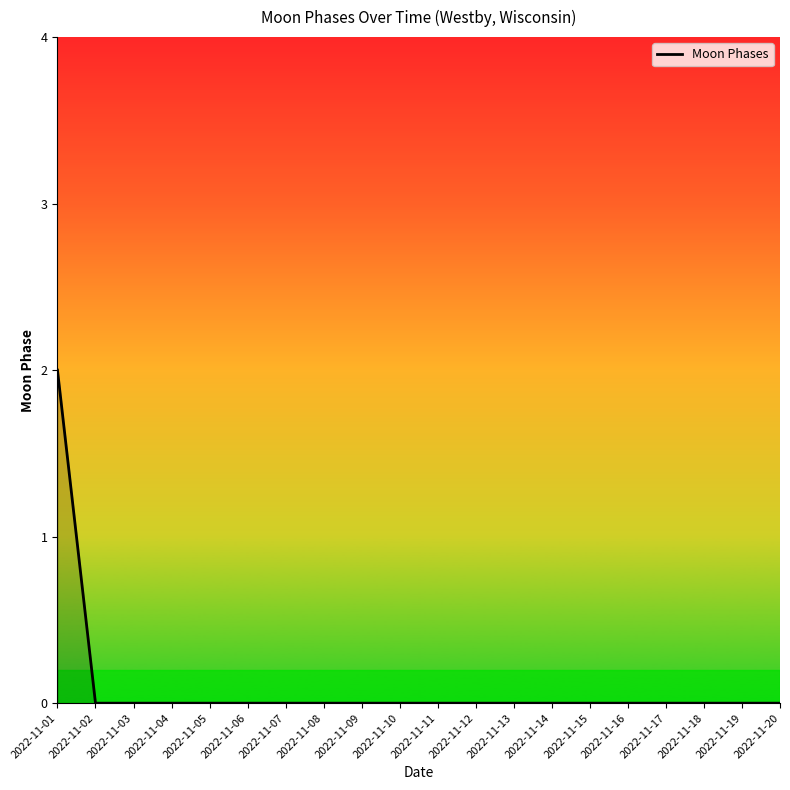

The value at 2022-11-03 is 0. True or false?

True